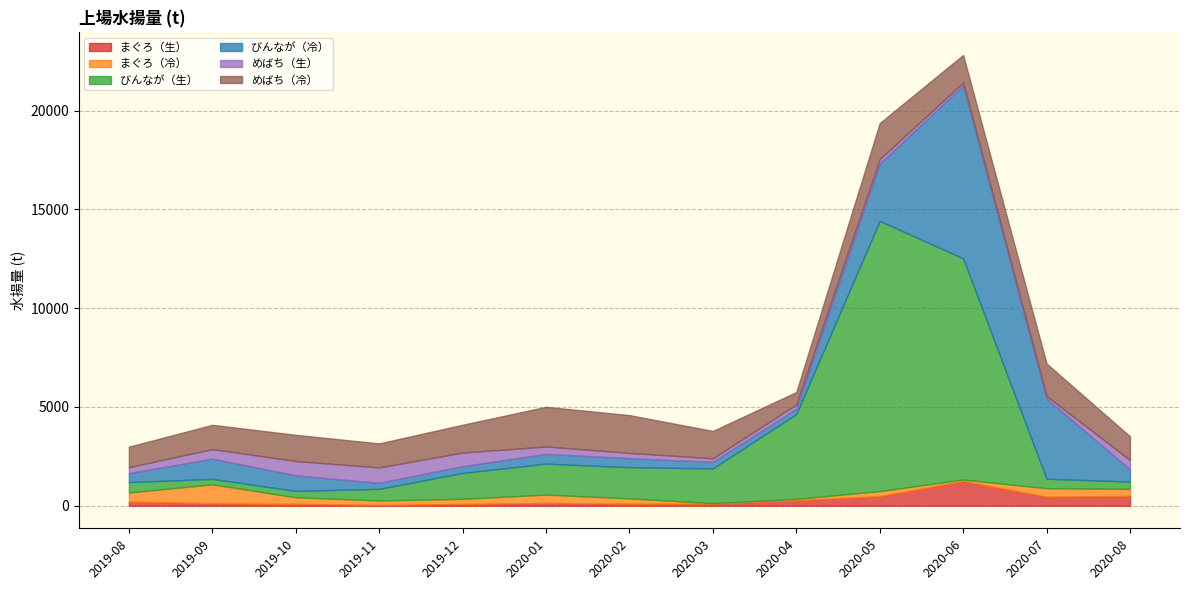

Where does the めばち（生） series first go above 297?

2019-08